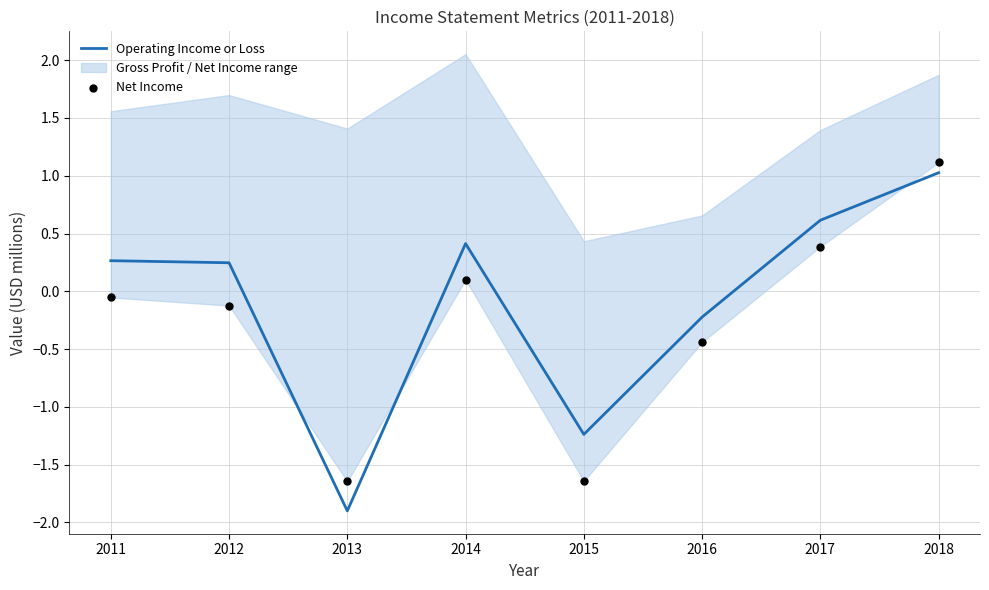

Is the value of Net Income at 2014 greater than the value of Operating Income or Loss at 2011?

No